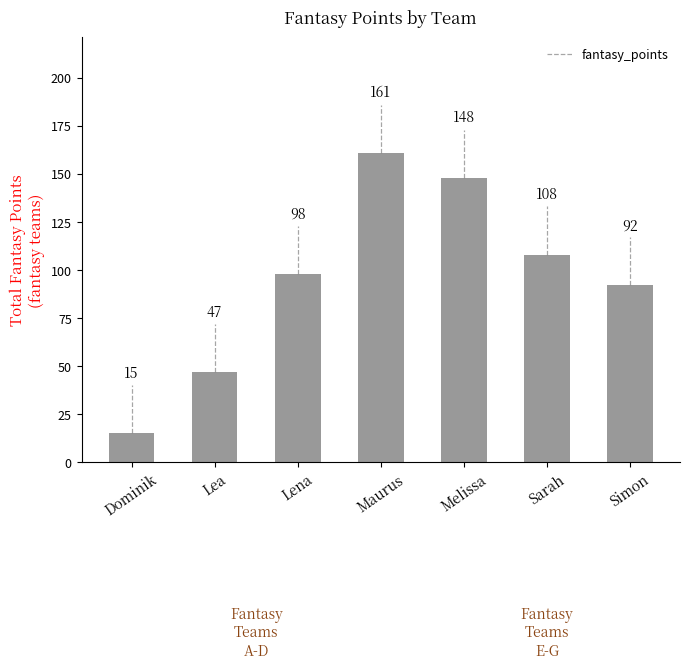

At which label is the value closest to 88?

Simon